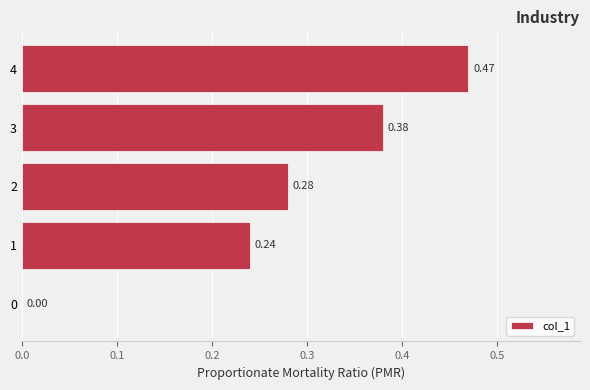

What is the sum of all values?

1.4